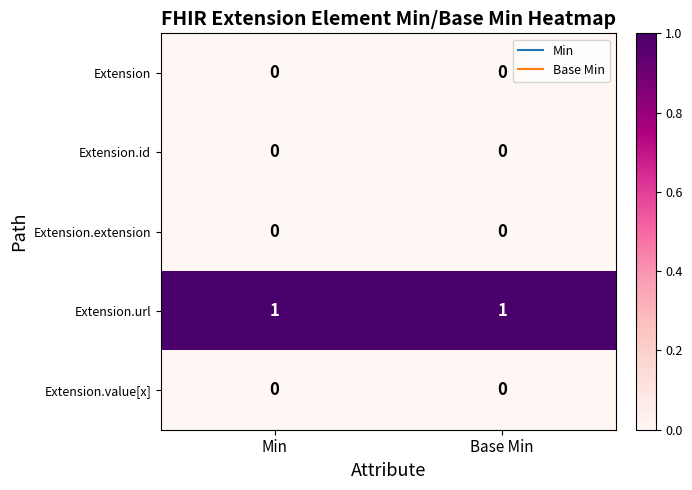

Reading left to right, what are all the values shown in this chart?

Extension: 0	0
Extension.id: 0	0
Extension.extension: 0	0
Extension.url: 1	1
Extension.value[x]: 0	0